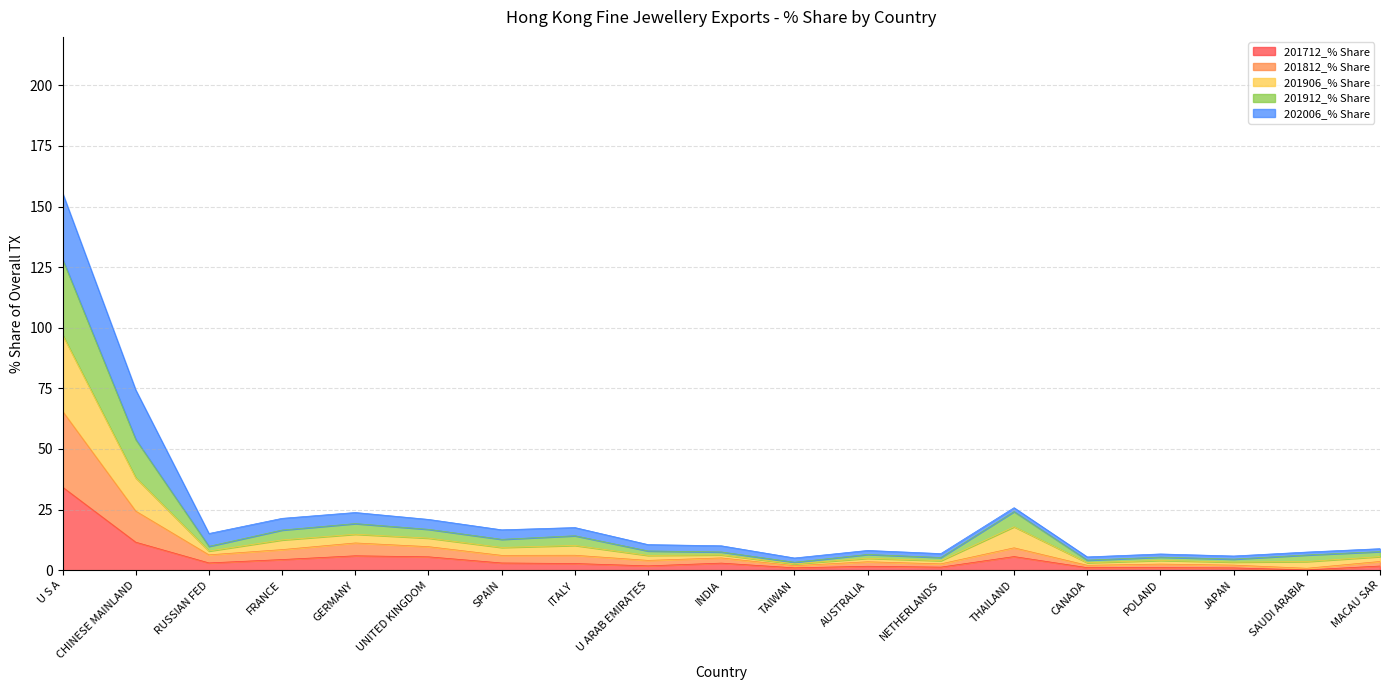

Which has a higher value, JAPAN or U ARAB EMIRATES?

U ARAB EMIRATES